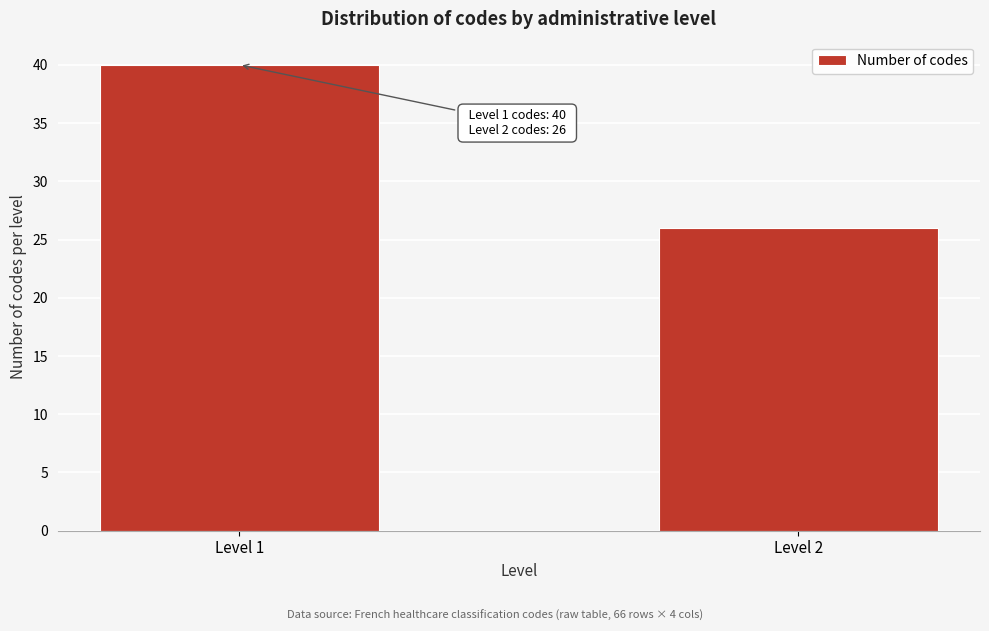

Reading left to right, extract all data points from this chart.

Level 1=40	Level 2=26